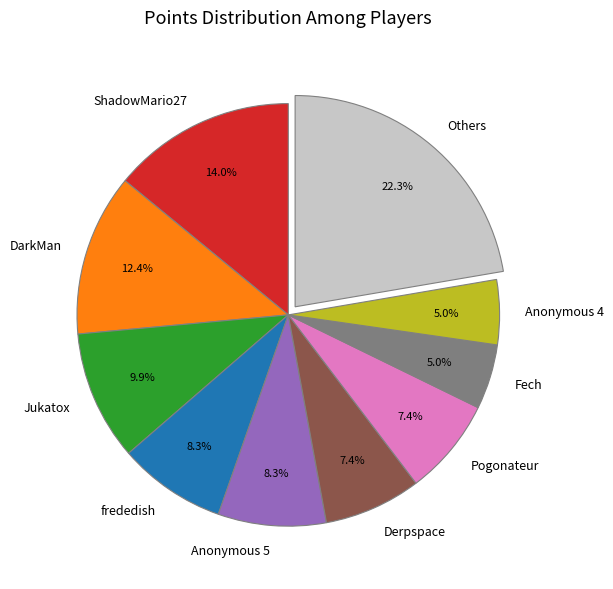

Does frededish represent more than half of the total?

No